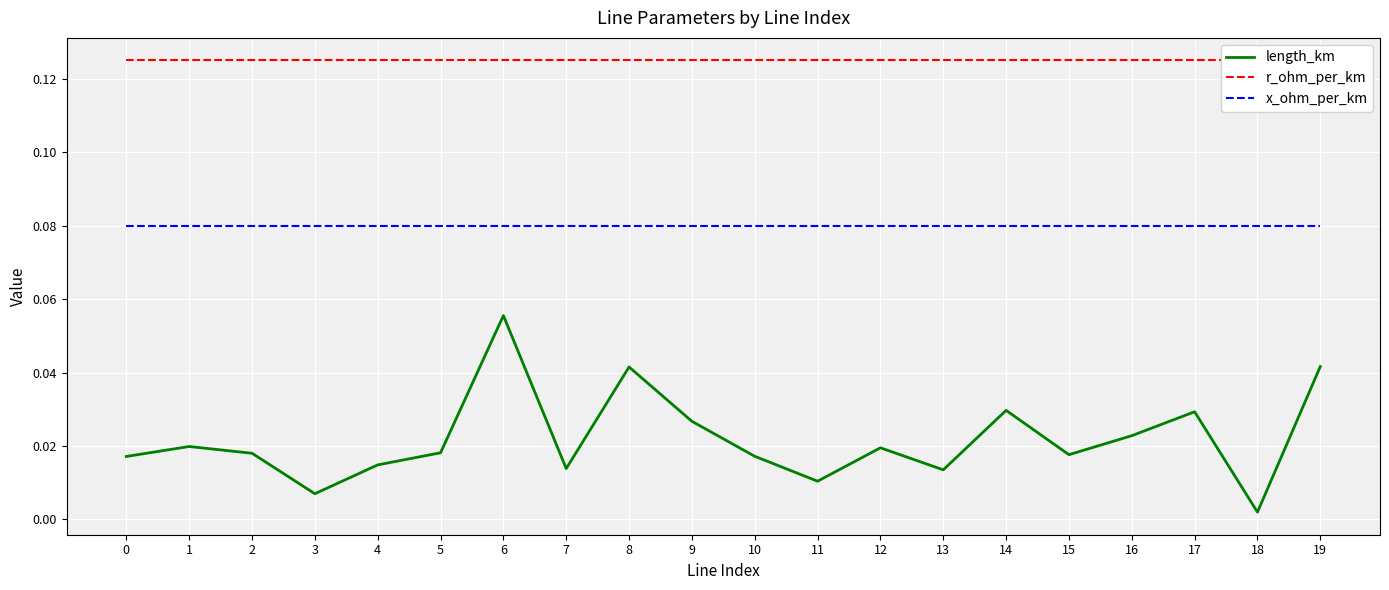

List the series in order of their overall mean, highest first.

r_ohm_per_km, x_ohm_per_km, length_km